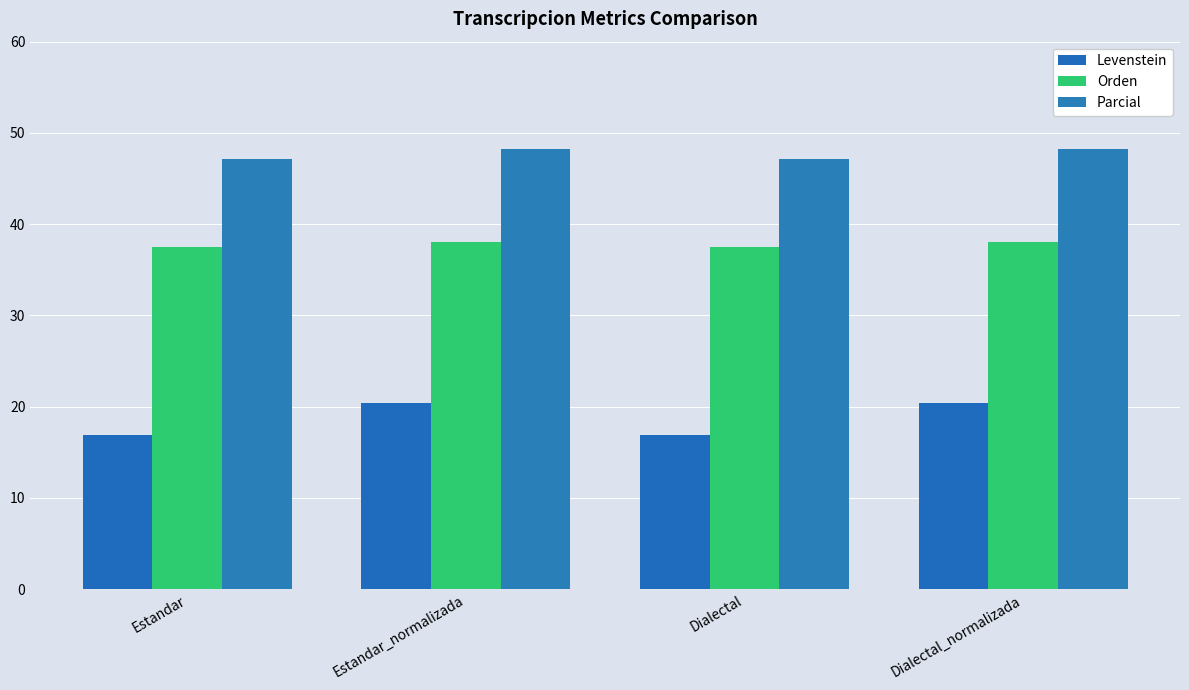

What is the approximate value of Orden at Estandar_normalizada?

38.1